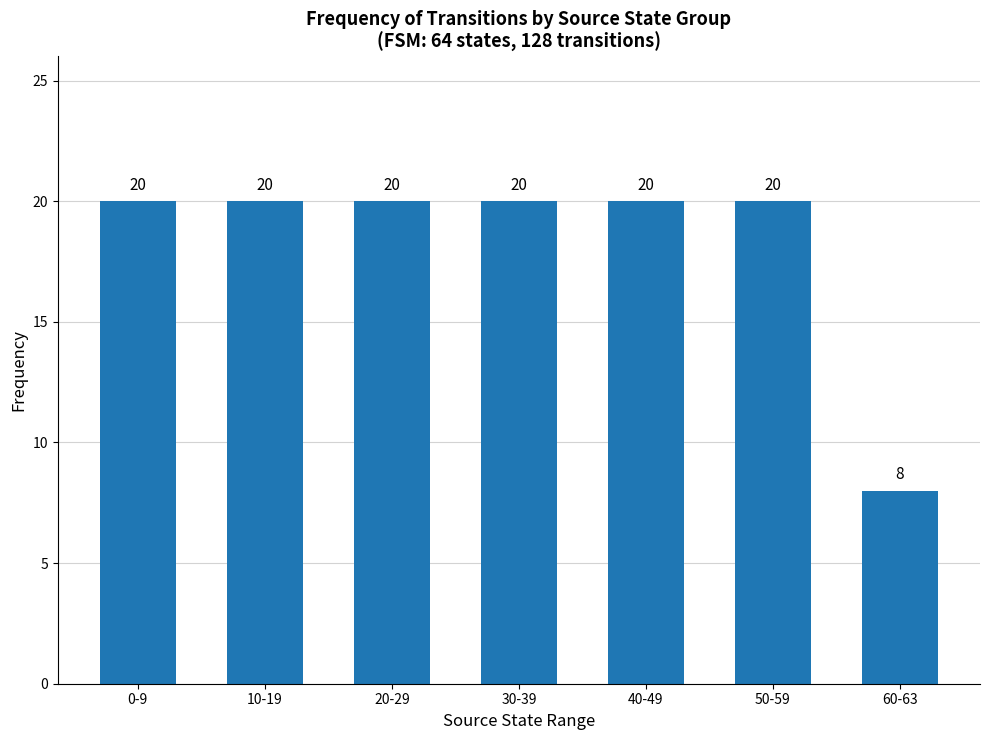

Approximately how many times larger is the value at 40-49 compared to 20-29?

1.0